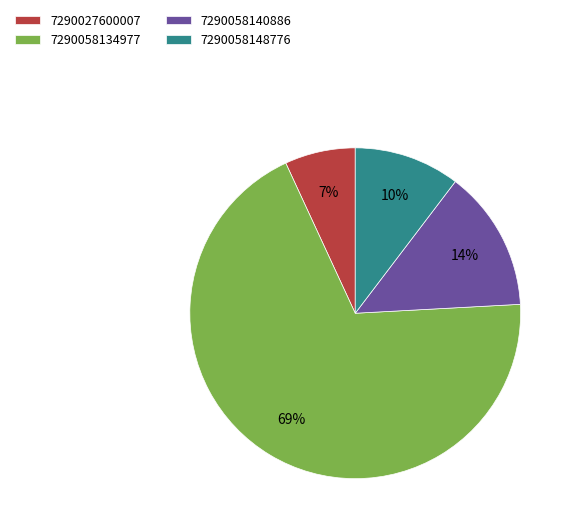

Which slice is the largest?

7290058134977